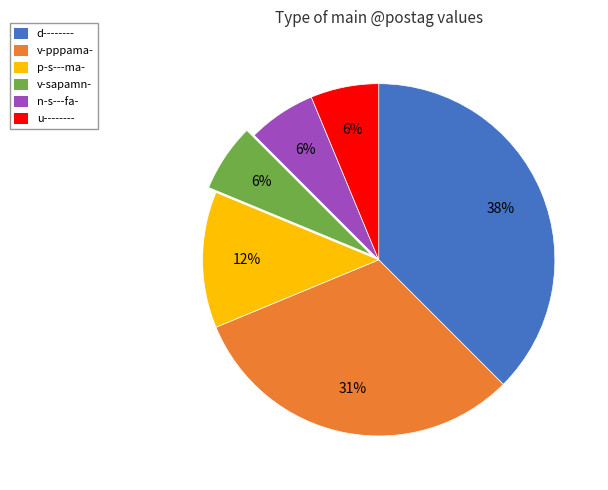

Does any single category account for the majority?

No